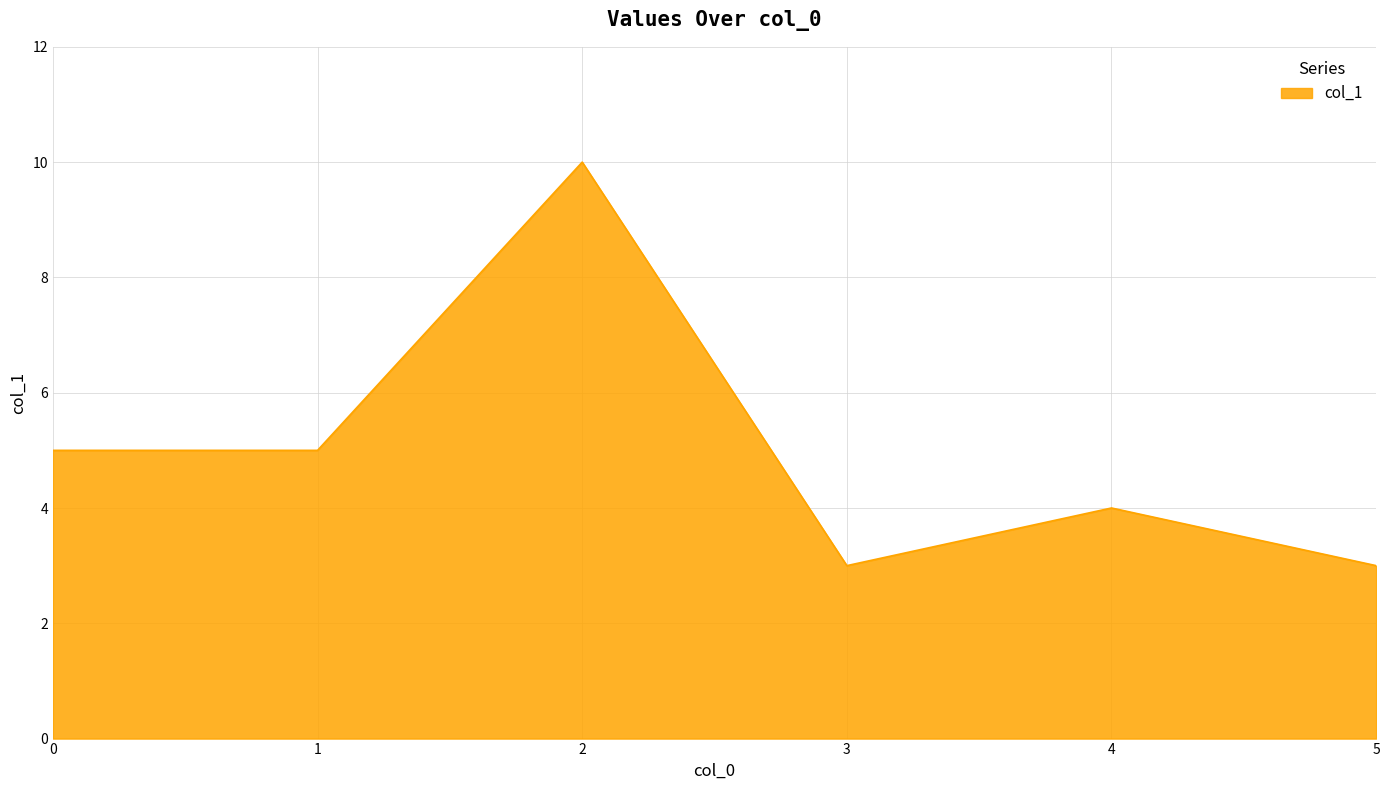

Reading left to right, transcribe all the data shown in this chart.

0=5	1=5	2=10	3=3	4=4	5=3